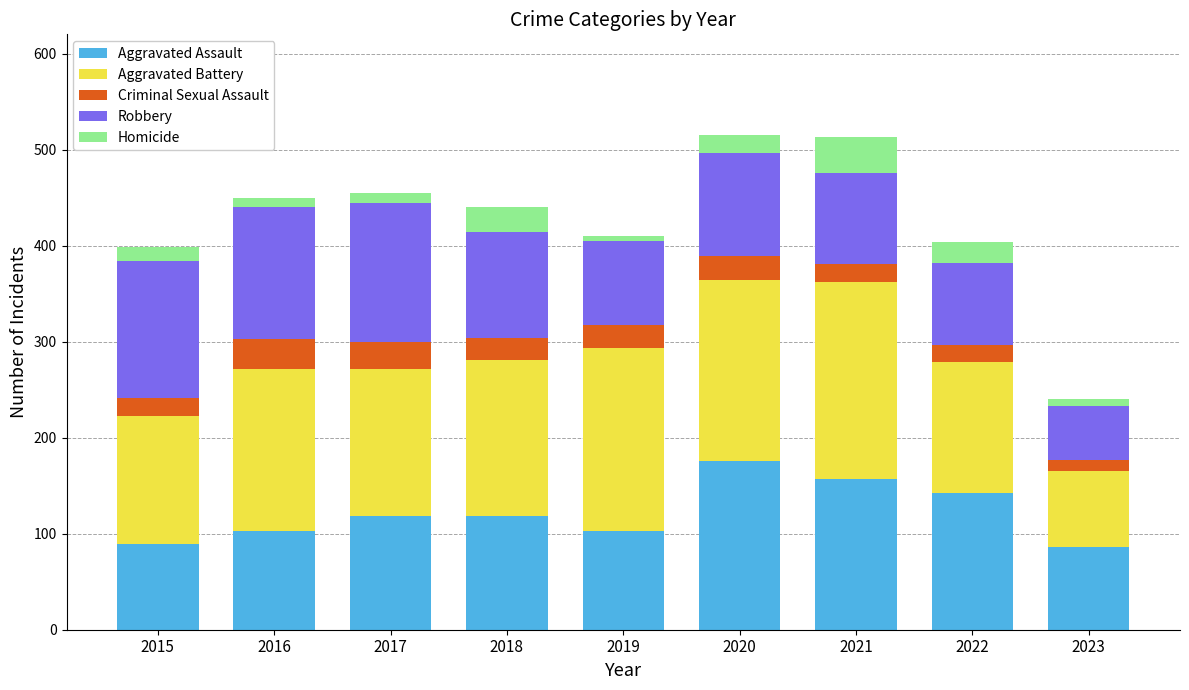

The Aggravated Assault series shows 89 at 2015. True or false?

True